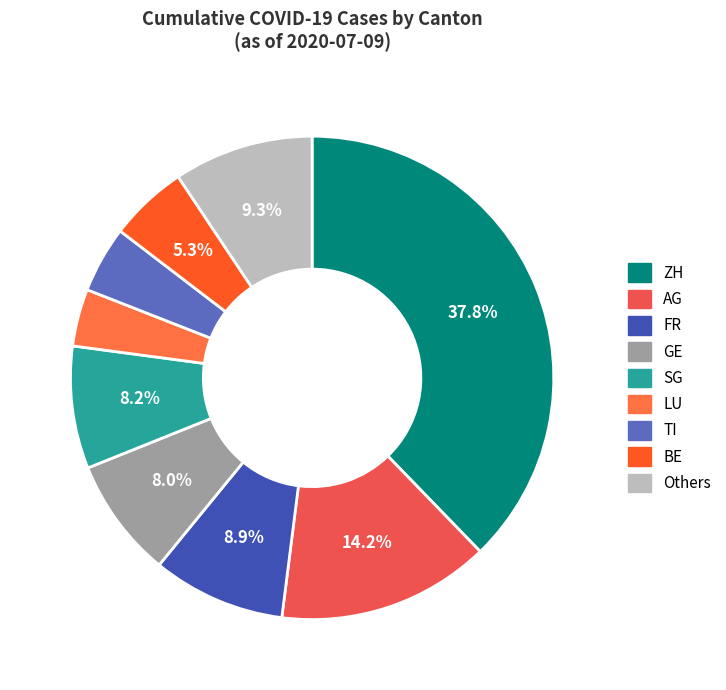

How many segments does this pie chart have?

9